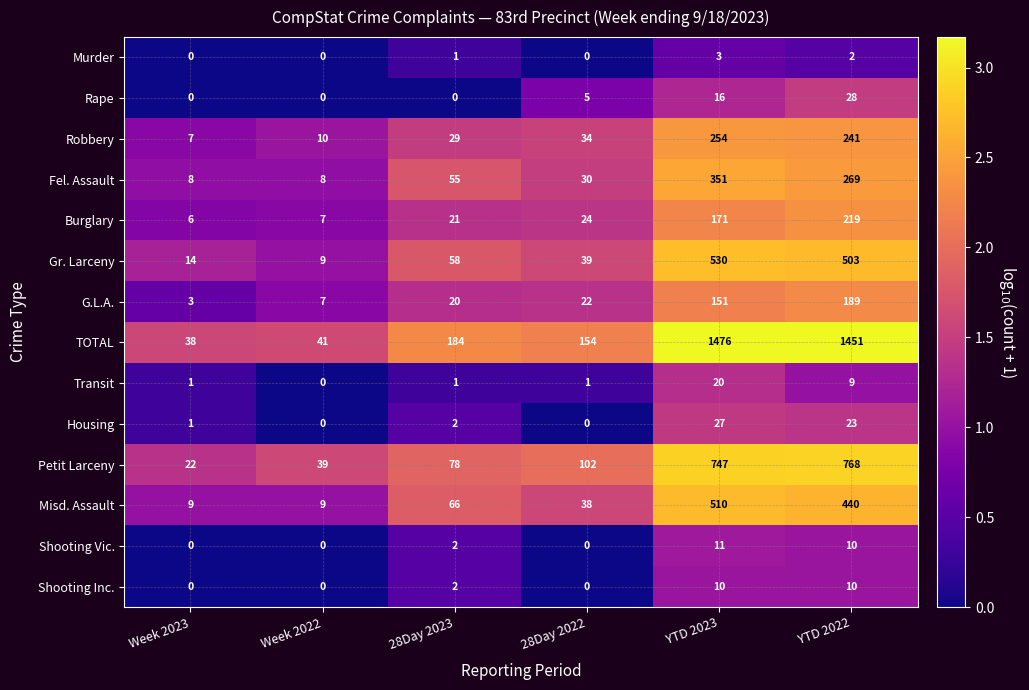

What is the sum of the Burglary values at Week 2023 and YTD 2023?

177